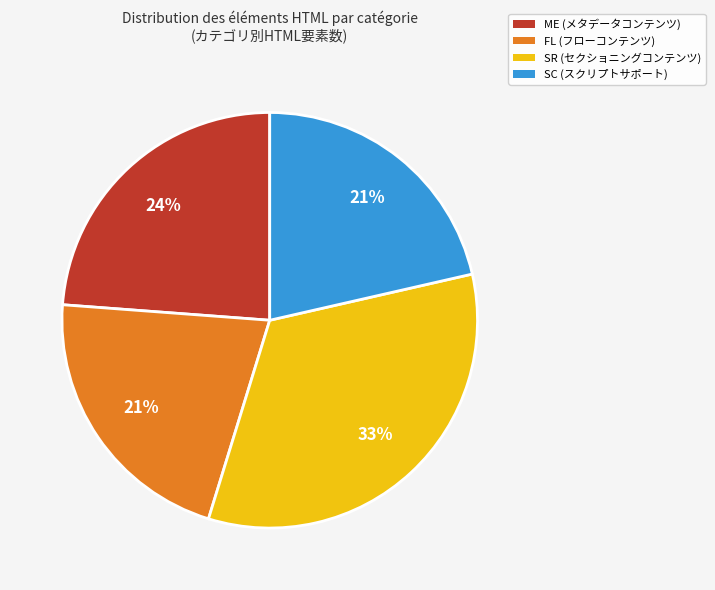

Is it true that SR is 33% of the pie?

True